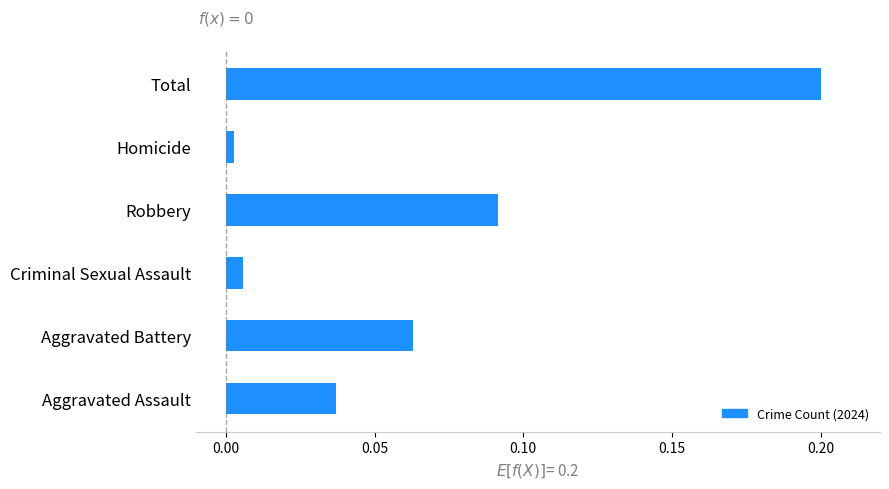

Which has a higher value, Criminal Sexual Assault or Robbery?

Robbery